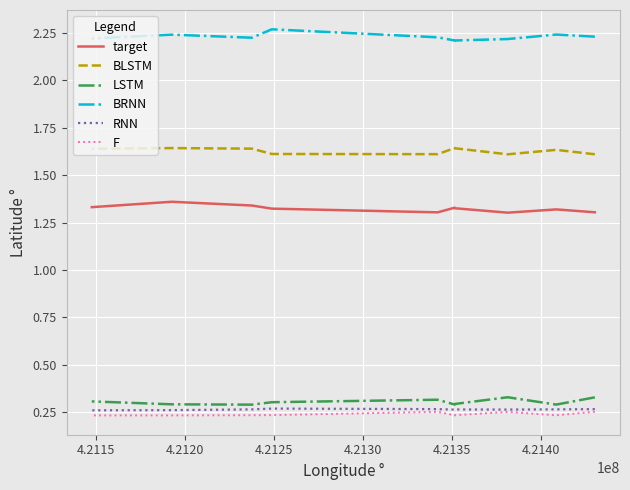

True or false: RNN and target cross at least once.

False